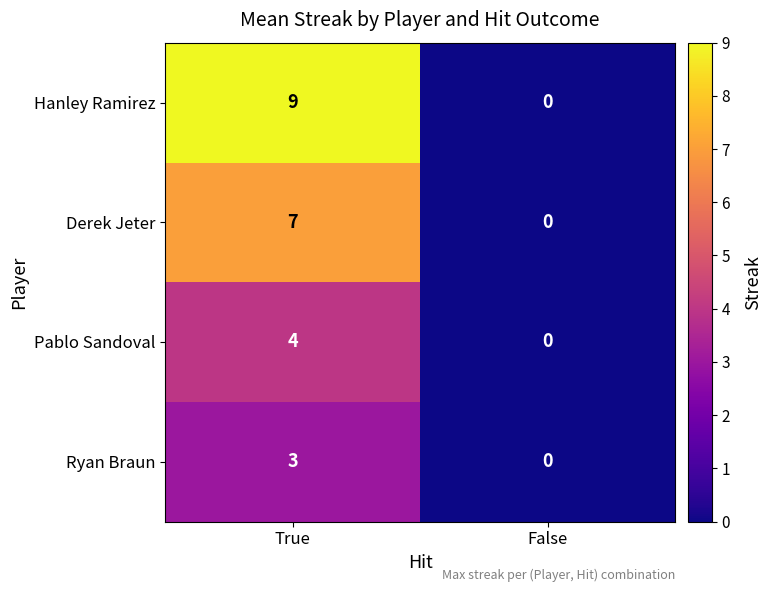

At True, list the series in order from smallest to largest.

Ryan Braun, Pablo Sandoval, Derek Jeter, Hanley Ramirez